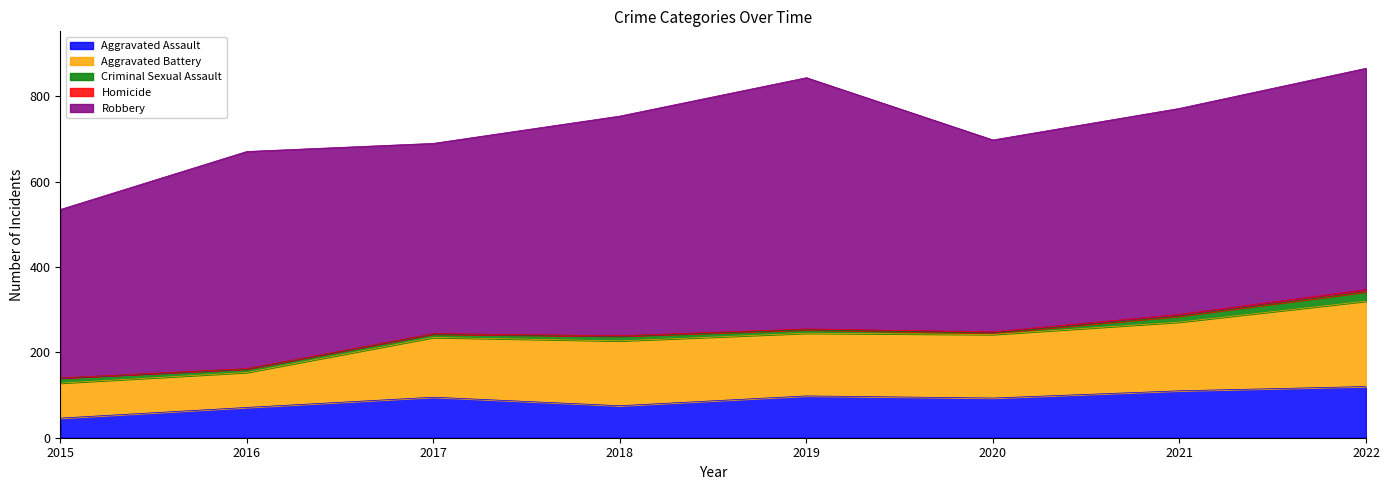

In Aggravated Battery, how many points are lower than both neighbors (excluding endpoints)?

1